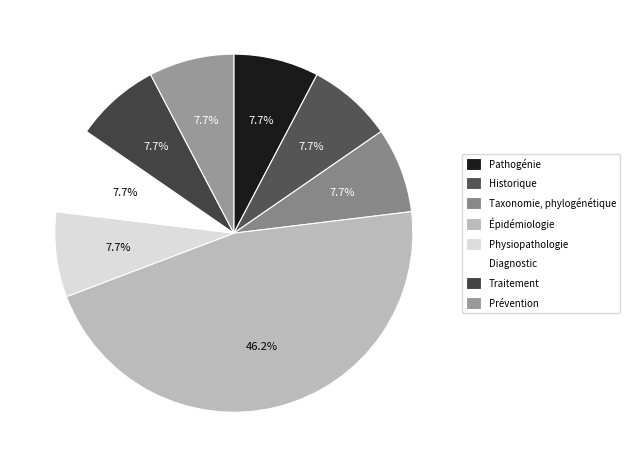

Count the number of slices in the pie.

8